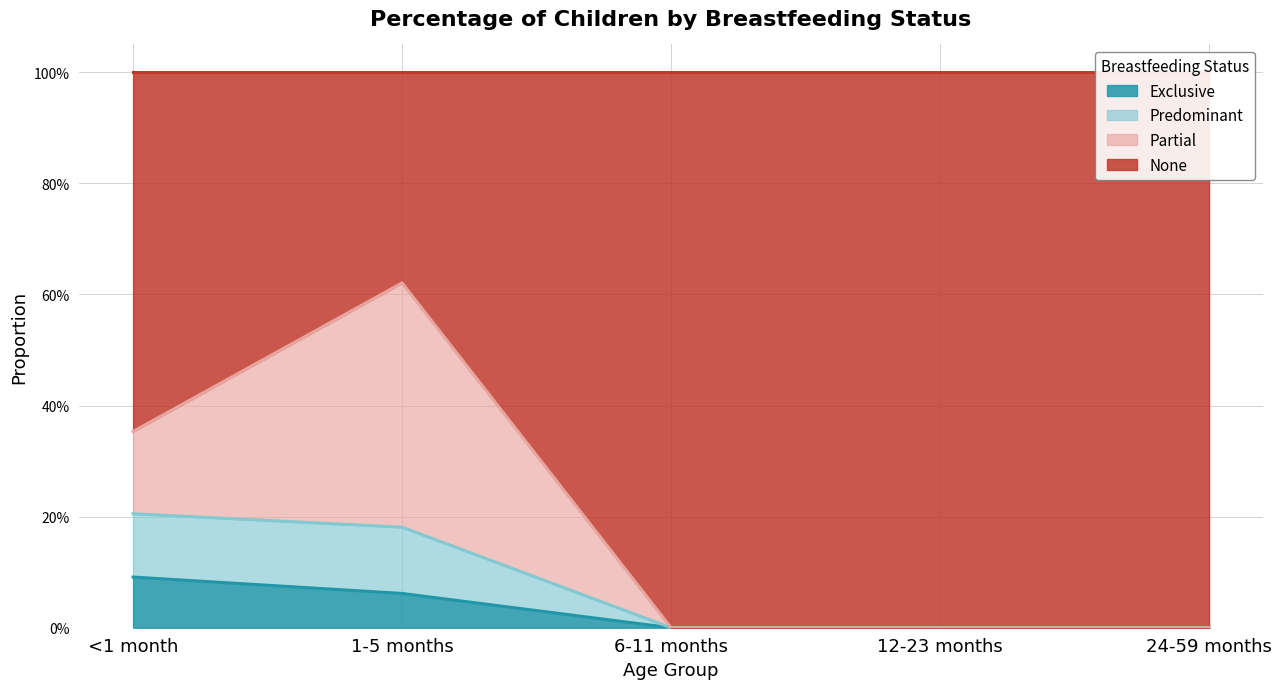

Does the chart display data point markers on the line(s)?

No